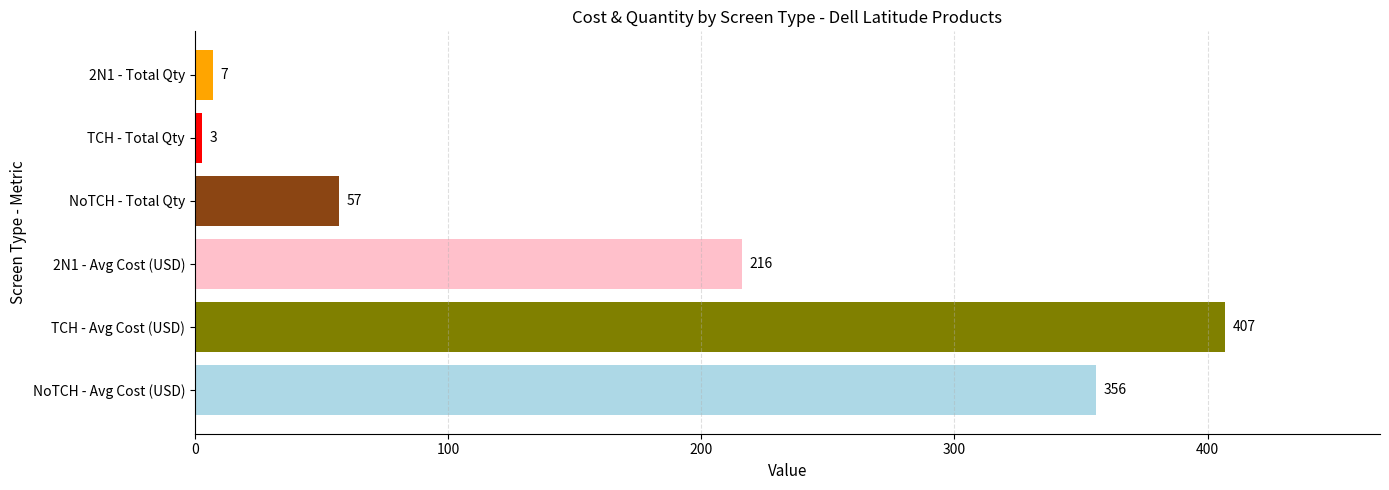

List the labels in order of value, smallest first.

TCH - Total Qty, 2N1 - Total Qty, NoTCH - Total Qty, 2N1 - Avg Cost (USD), NoTCH - Avg Cost (USD), TCH - Avg Cost (USD)